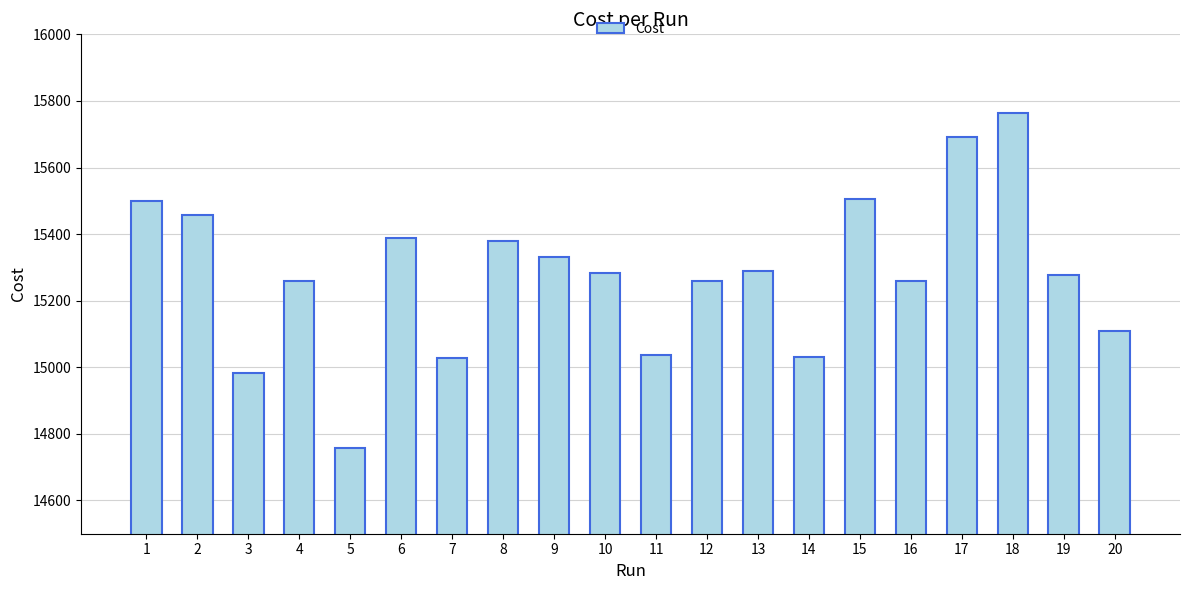

What is the change in value from 15 to 16?

-244.0